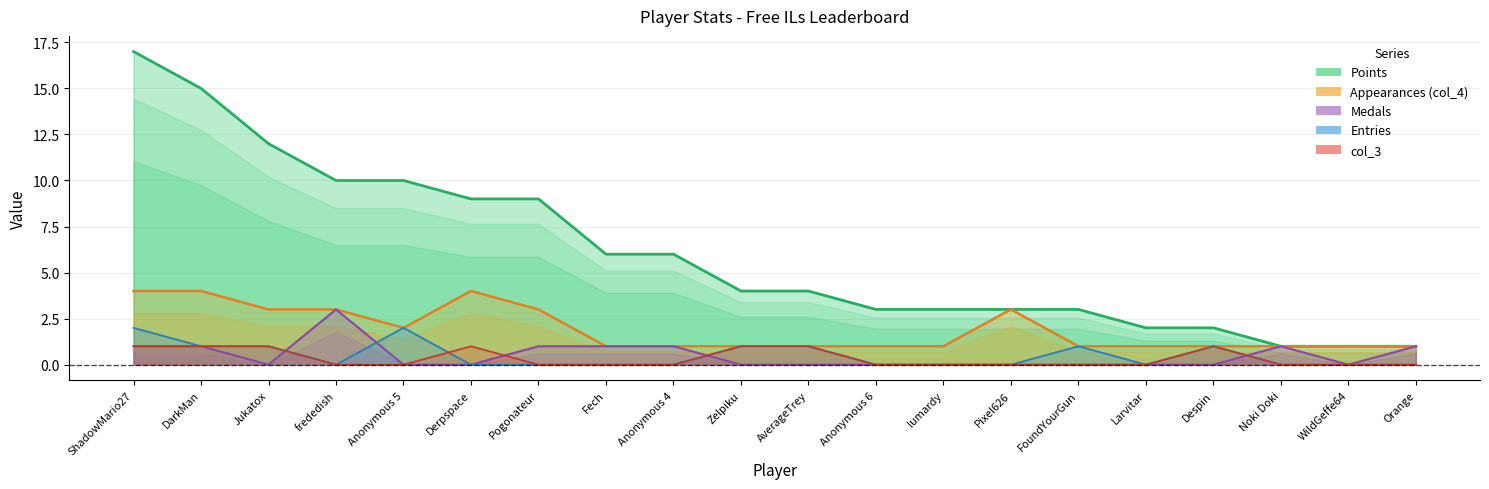

At which label does Appearances (col_4) reach its peak?

ShadowMario27